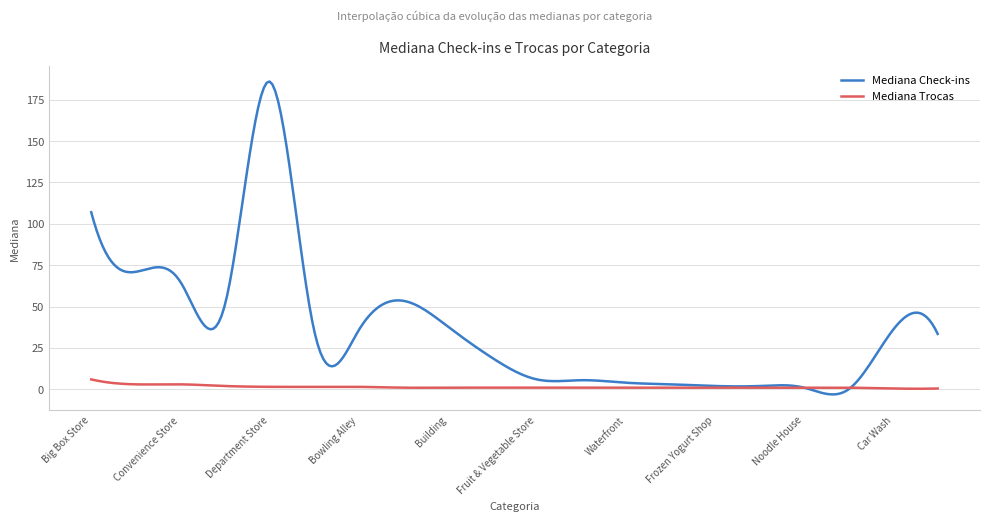

List the series in order of their peak value, lowest first.

Mediana Trocas, Mediana Check-ins